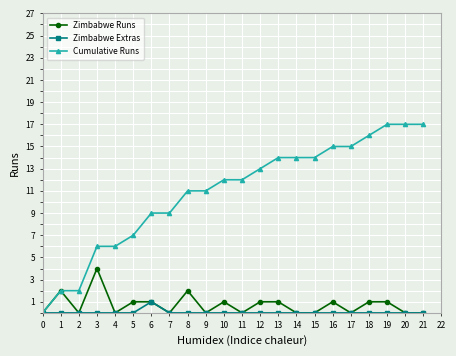

Count the number of data series in this chart.

3